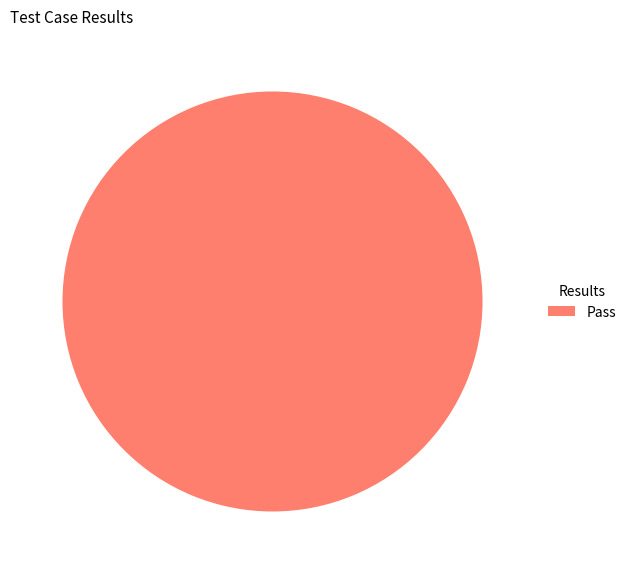

How many slices are in this pie chart?

1